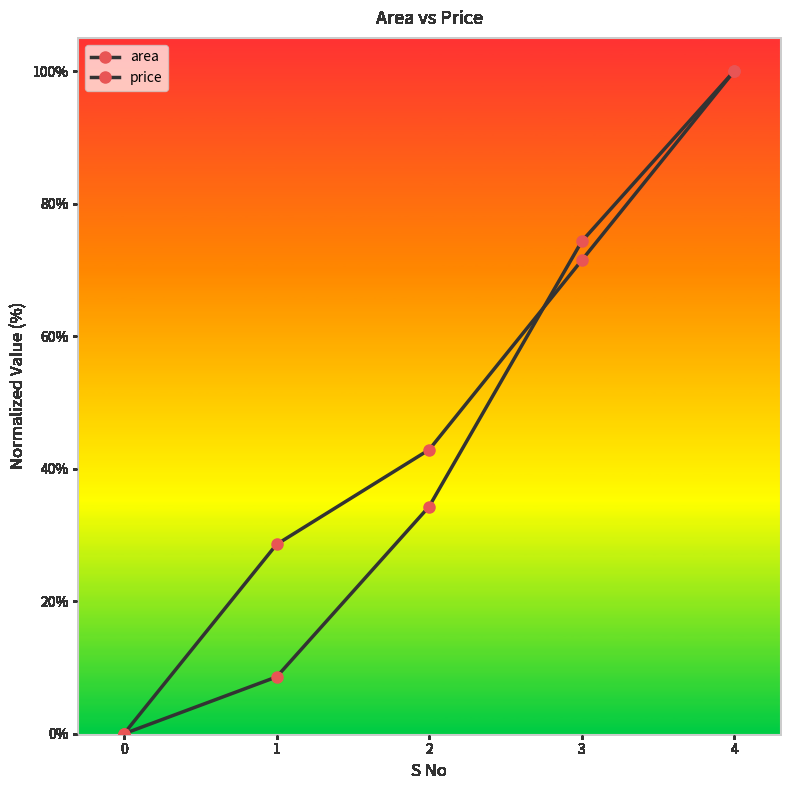

How many lines are shown in the chart?

2